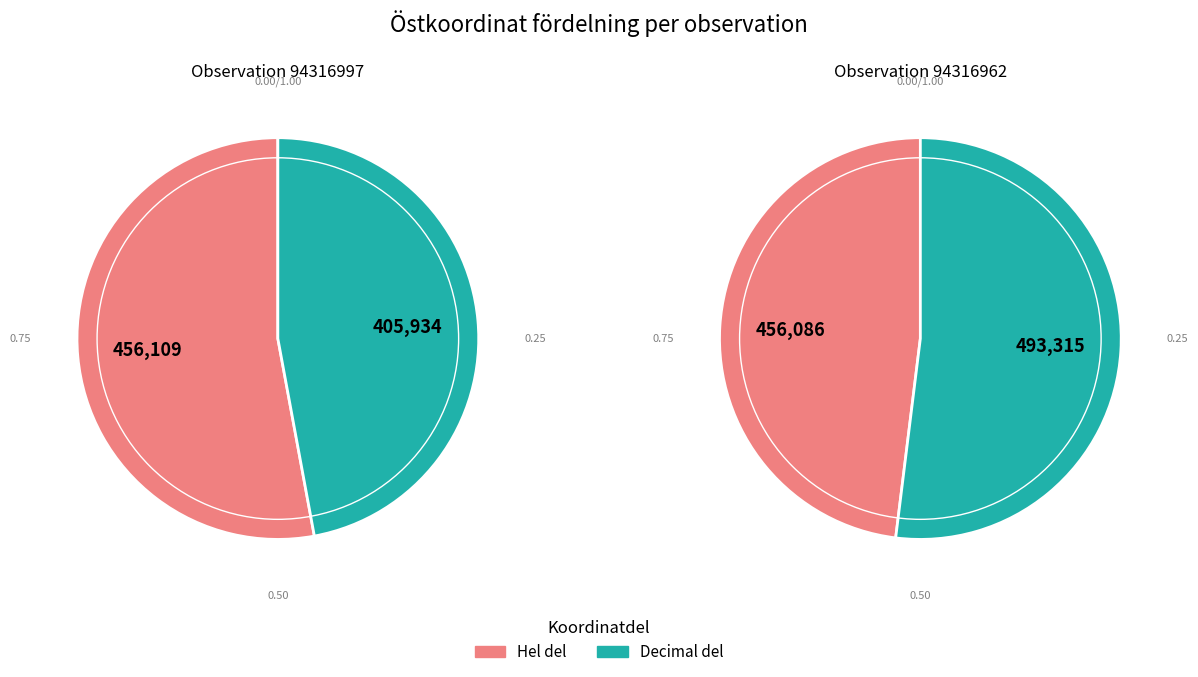

What is the change in value from 94316997 to 94316962?

-22.9